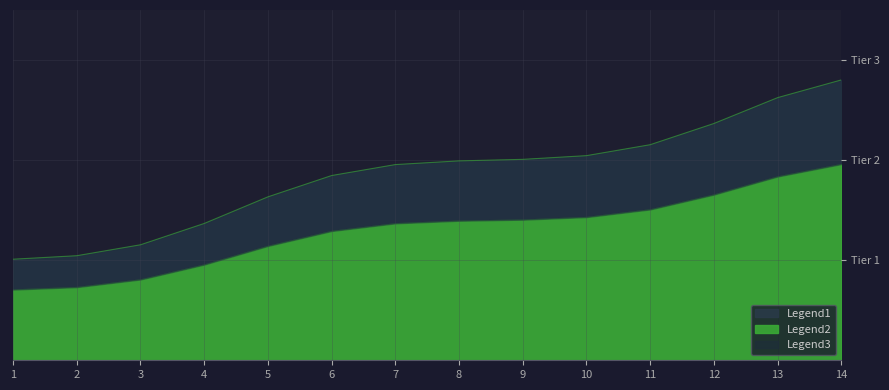

What is the total value across all series at 14?

7.5